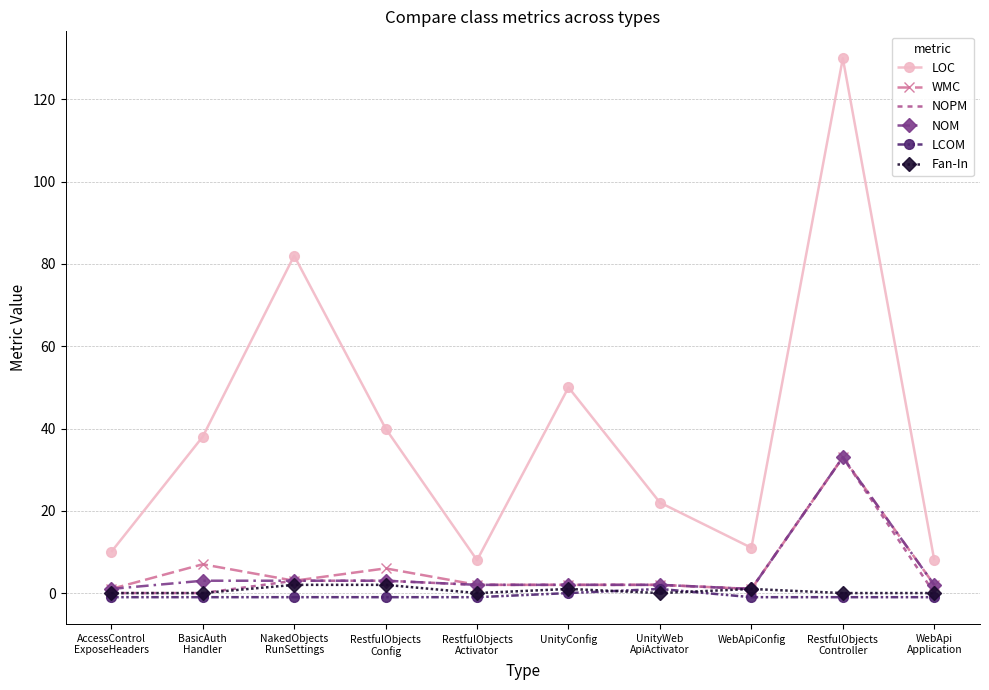

What is the spread (max minus min) of values at RestfulObjects
Controller?

131